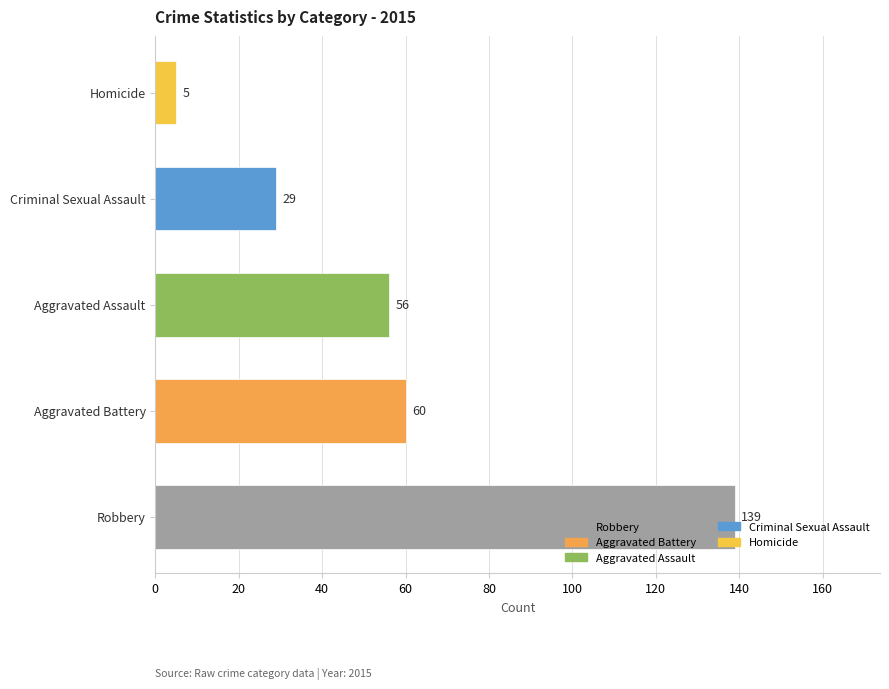

List the labels in order of value, smallest first.

Homicide, Criminal Sexual Assault, Aggravated Assault, Aggravated Battery, Robbery